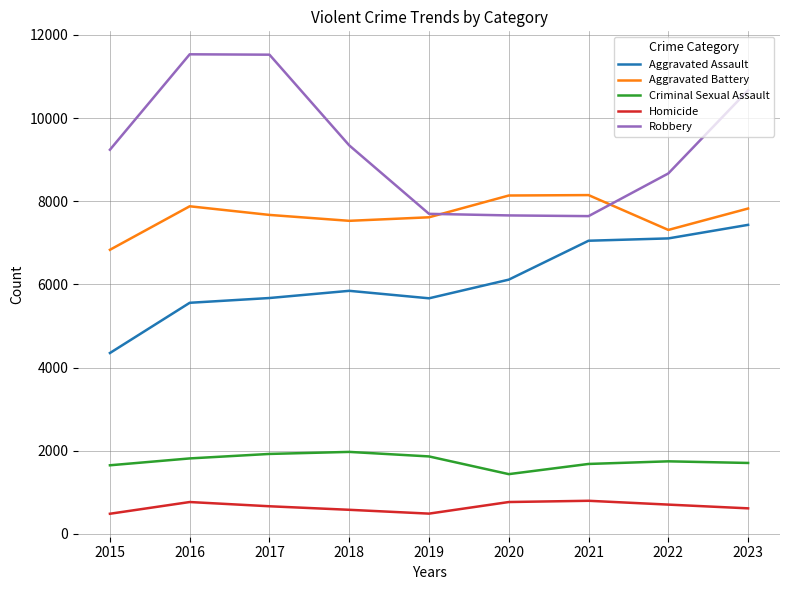

What is the maximum value shown in the chart?

11535